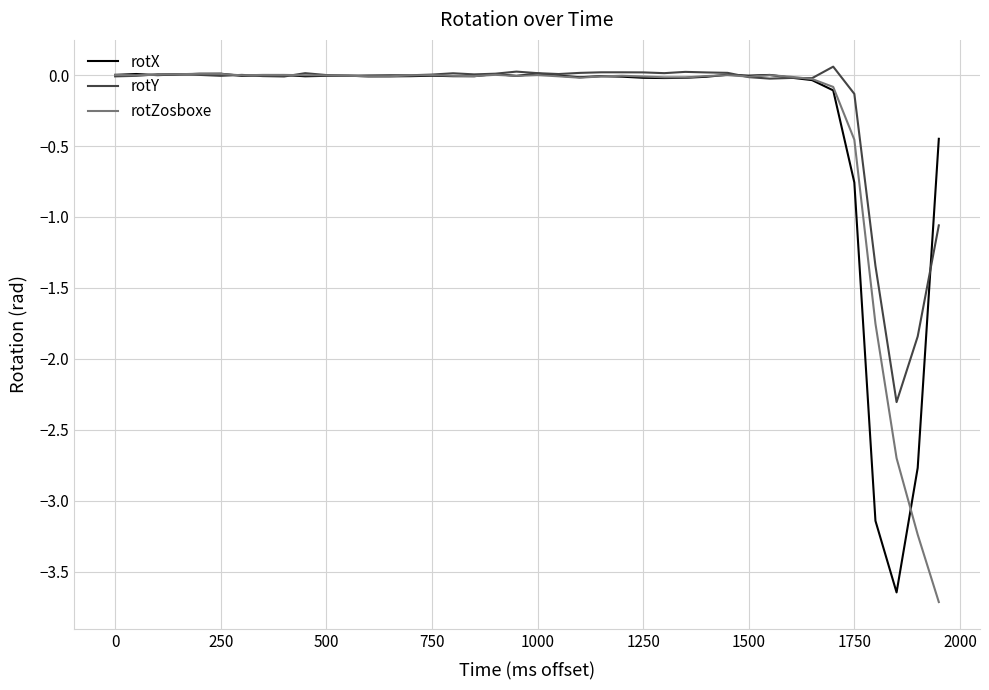

What is the smallest value displayed?

-3.7